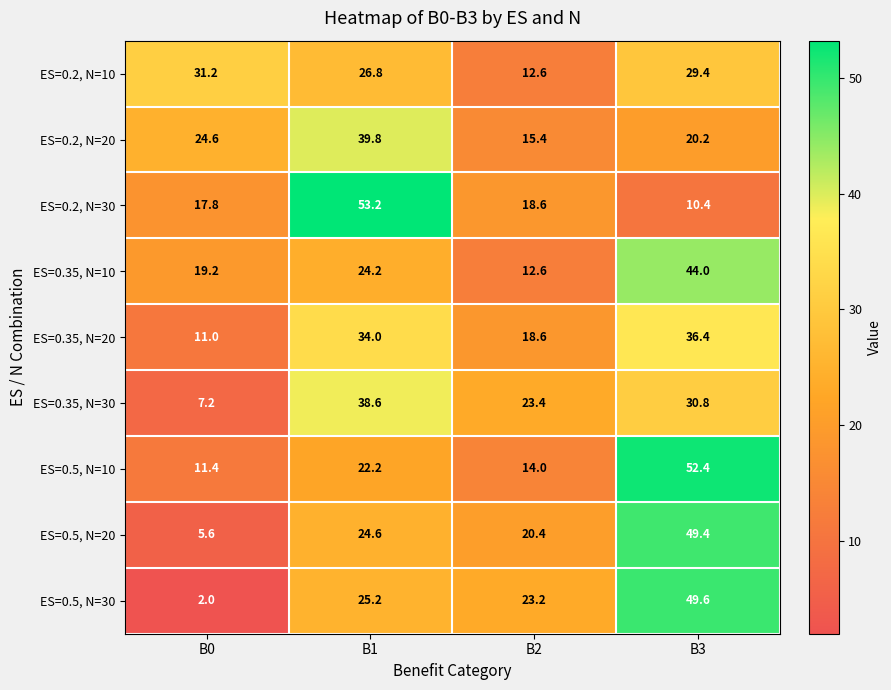

What is the difference between the maximum and second lowest values in the ES=0.5, N=30 series?

26.4